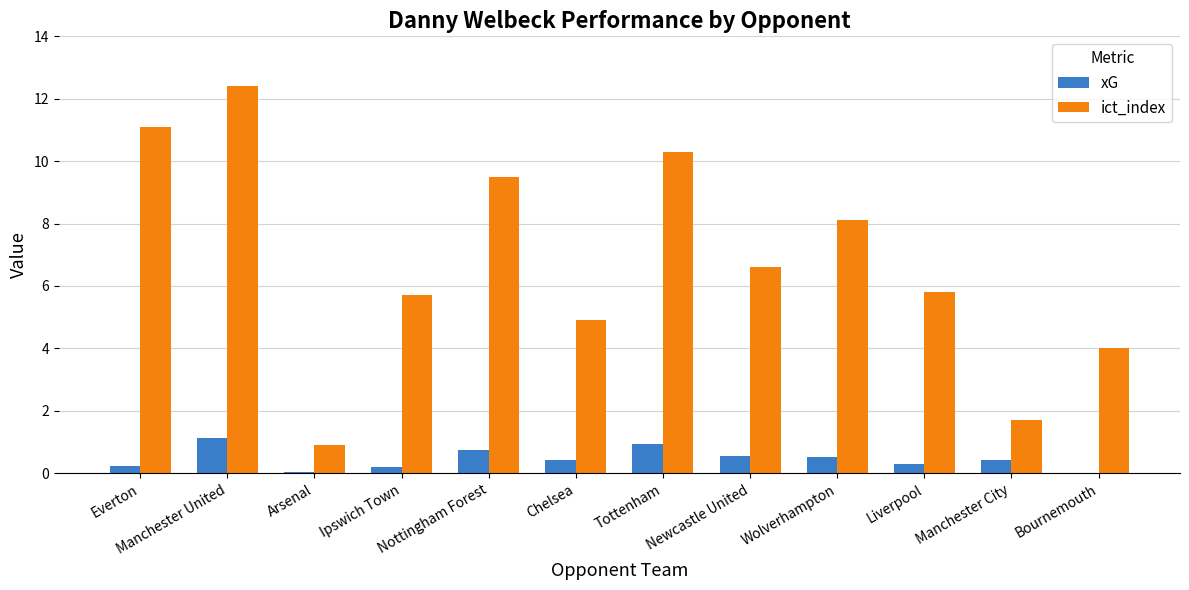

What is the highest value of the xG series?

1.1